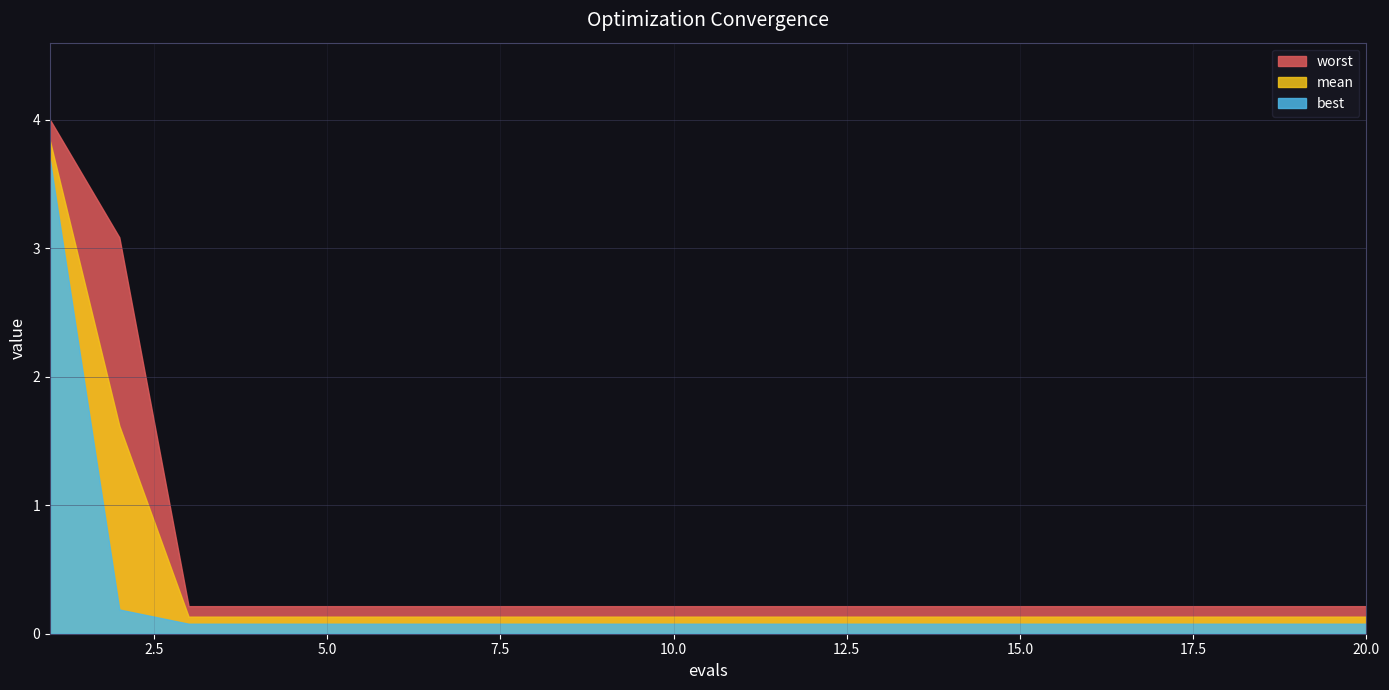

Which has a higher value, 18 or 17?

18